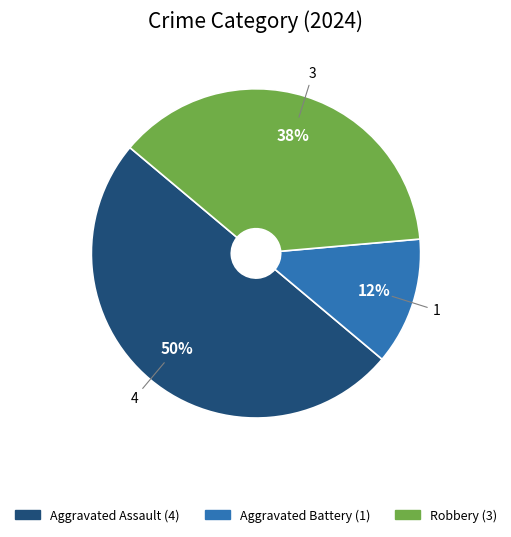

What percentage is the Aggravated Assault slice, to the nearest percent?

50%